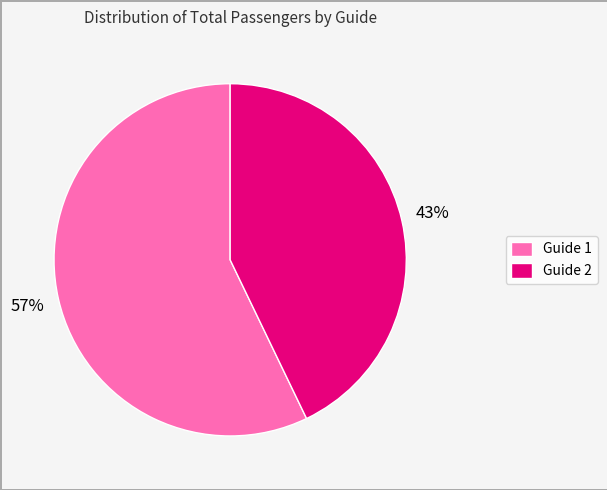

To the nearest percent, what percentage of the pie is Guide 1?

57%